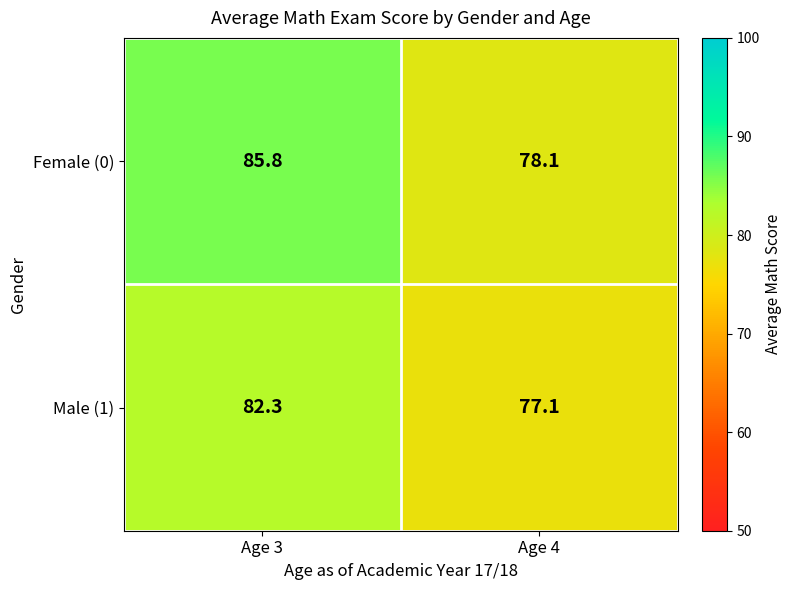

The Female (0) series shows 78.1 at Age 4. True or false?

True